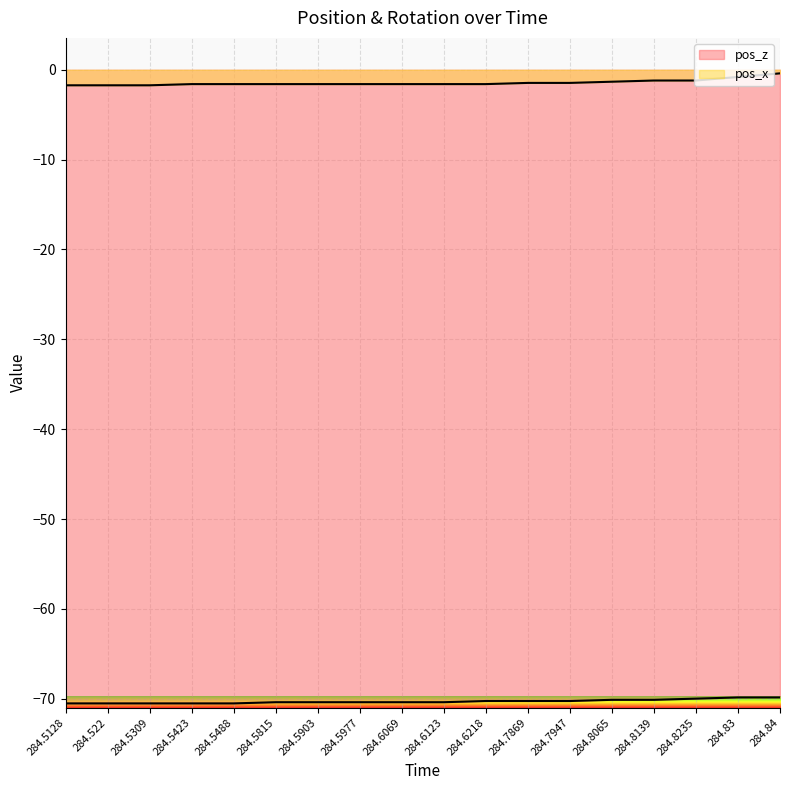

How many distinct data groups are displayed?

2